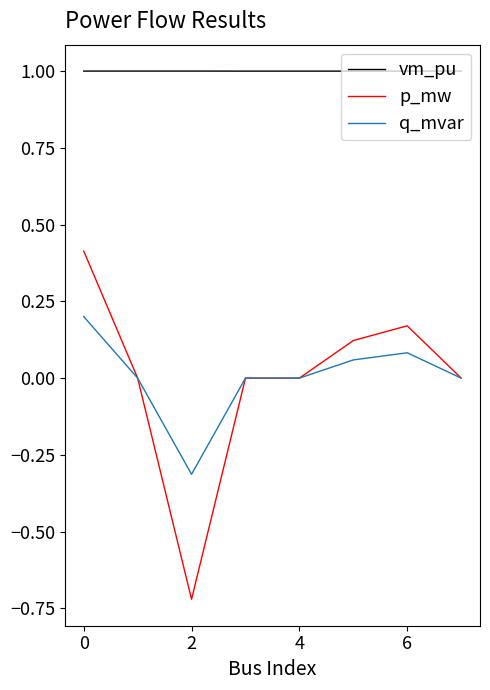

What is the highest value of the vm_pu series?

1.0